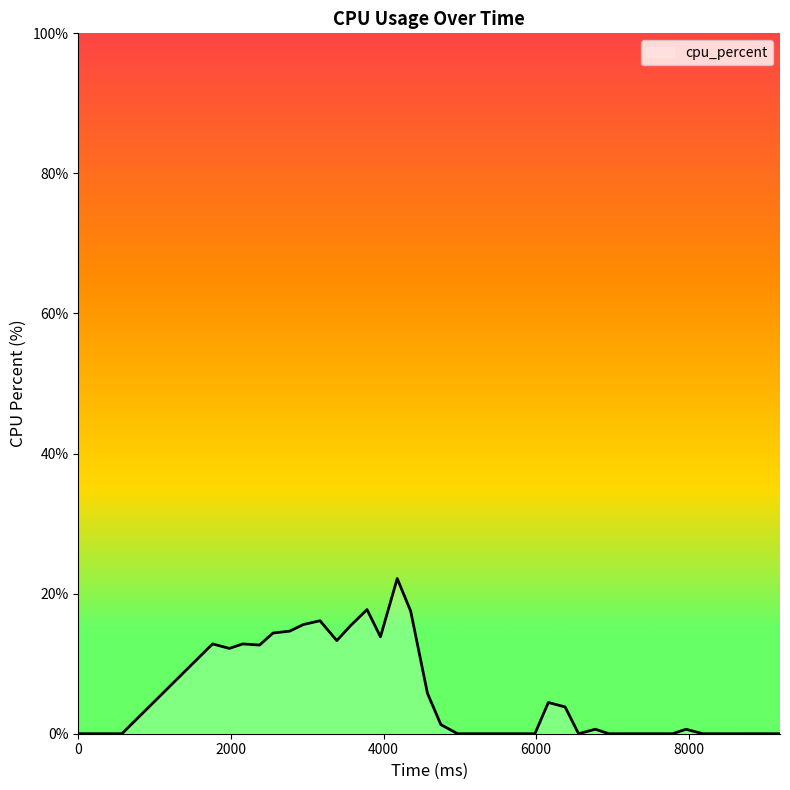

What is the greatest value displayed?

22.2